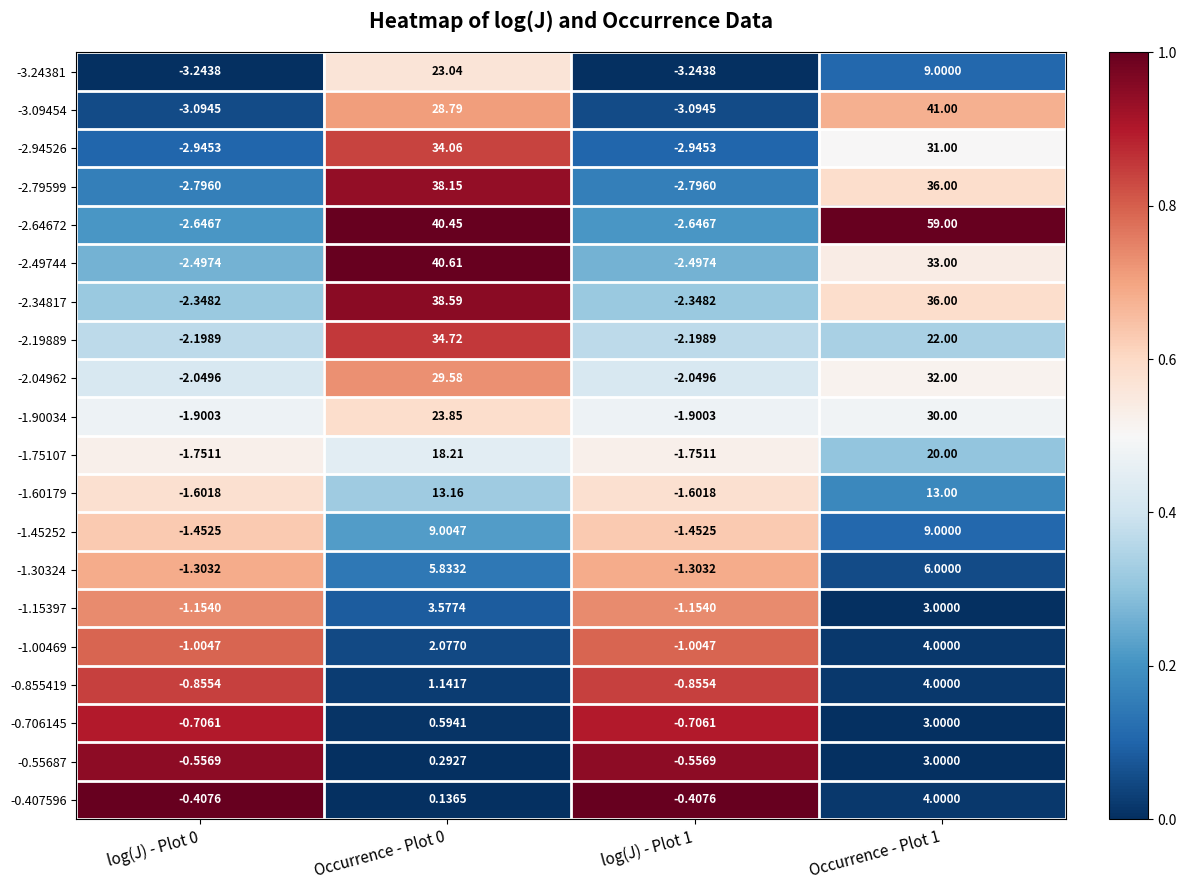

Which series has the widest spread of values?

-2.64672